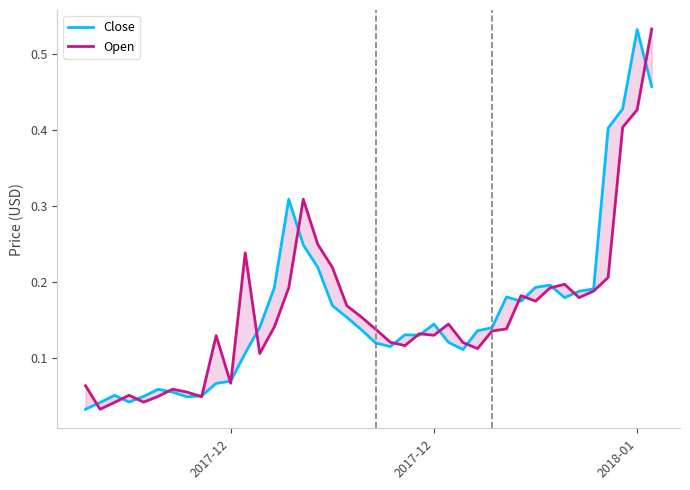

What is the sum of all Open values?

6.4